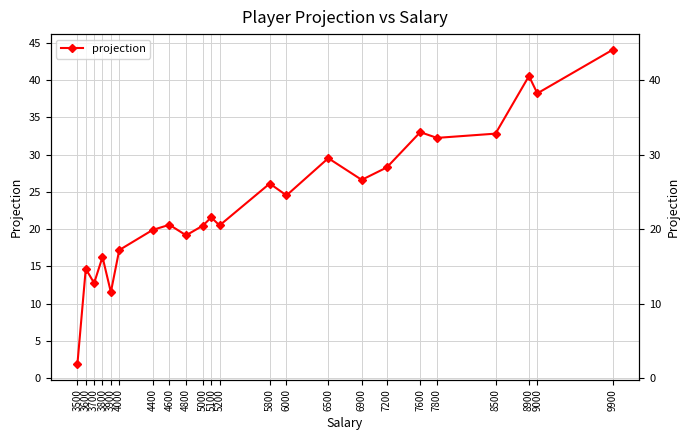

How many lines are shown in the chart?

1